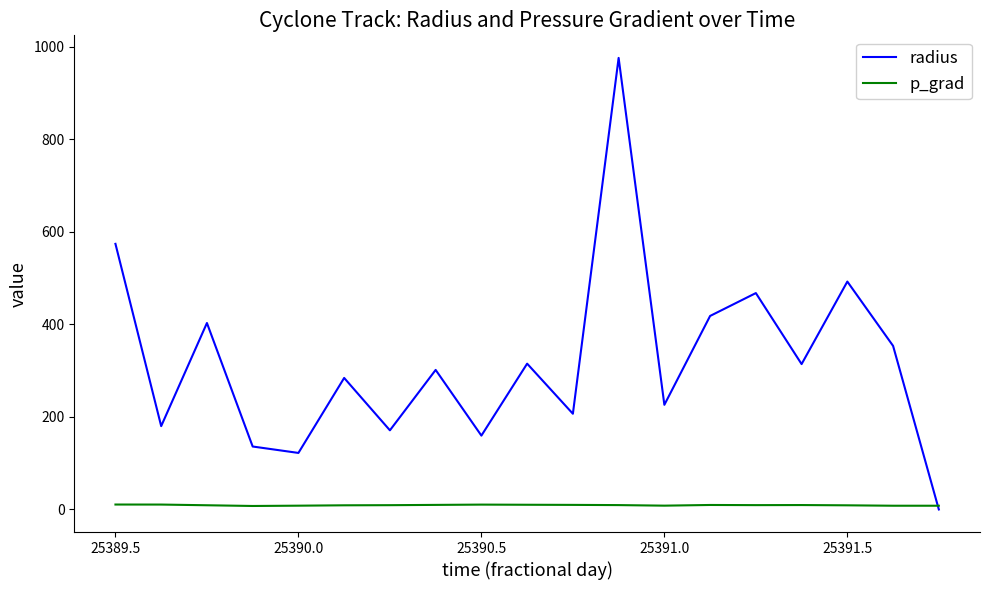

What is the maximum value for radius?

975.8